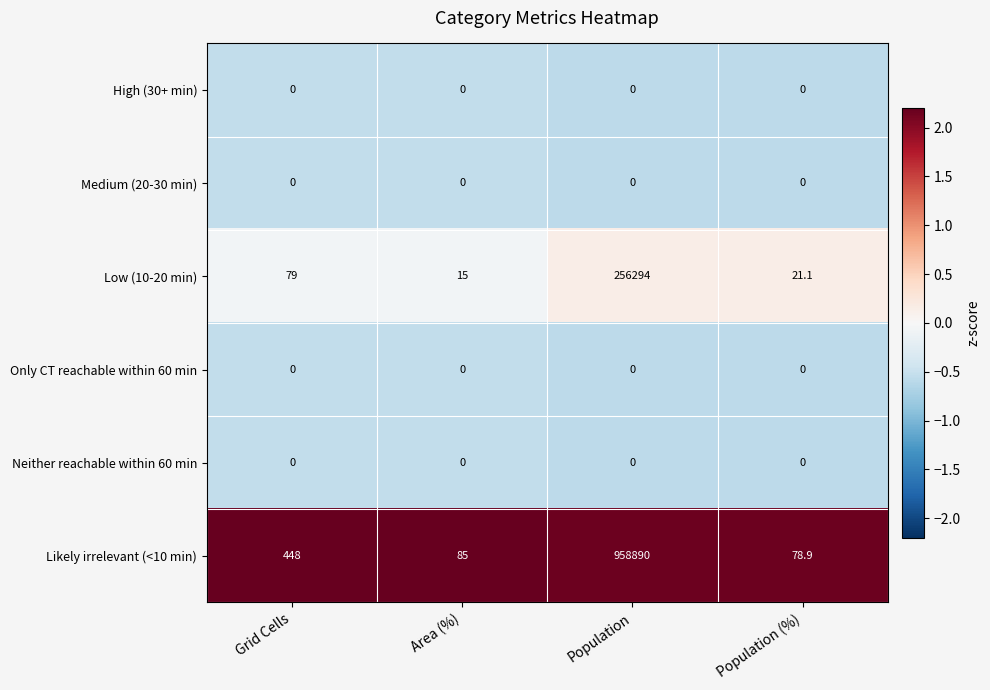

True or false: Medium (20-30 min) has a value of 0.0 at Area (%).

True